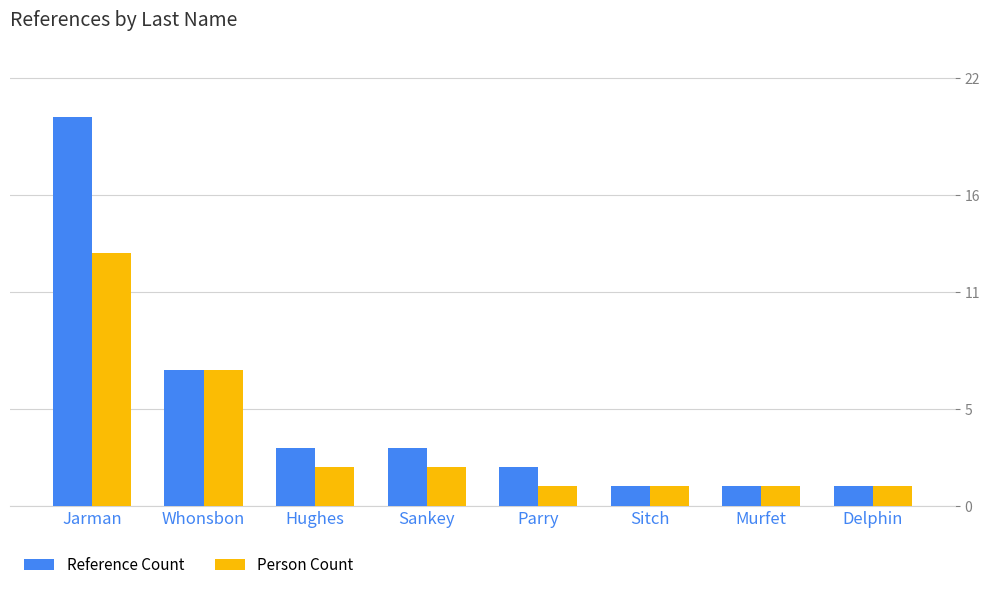

Reading left to right, extract all data points from this chart.

Reference Count: 20	7	3	3	2	1	1	1
Person Count: 13	7	2	2	1	1	1	1